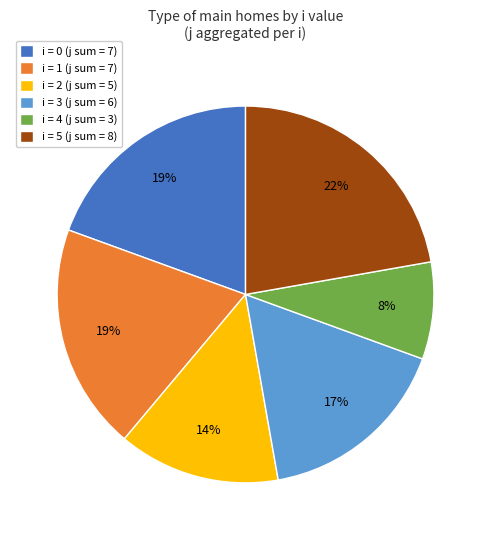

Does i = 3 (j sum = 6) account for over 50% of the chart?

No